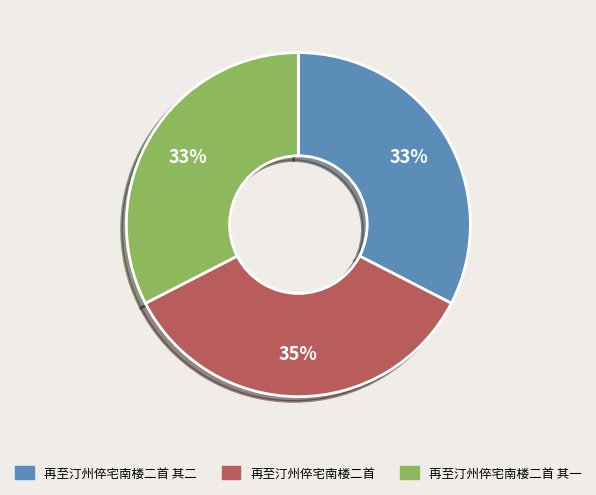

Does any single category account for the majority?

No